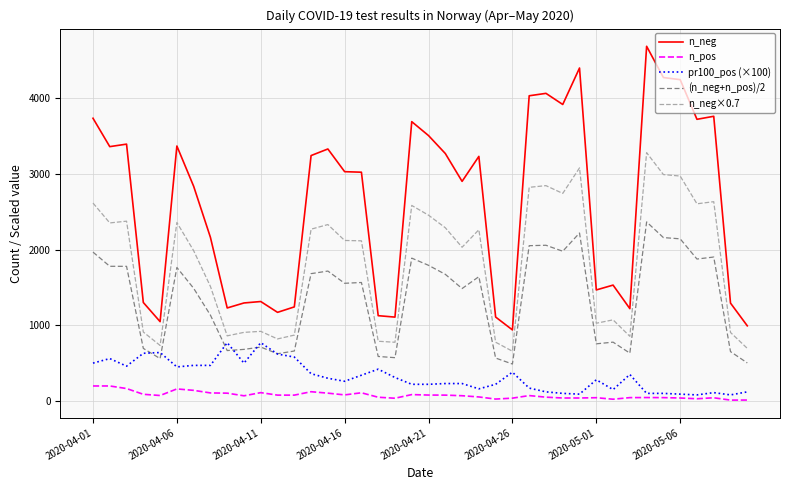

Which series has the largest total across all categories?

n_neg